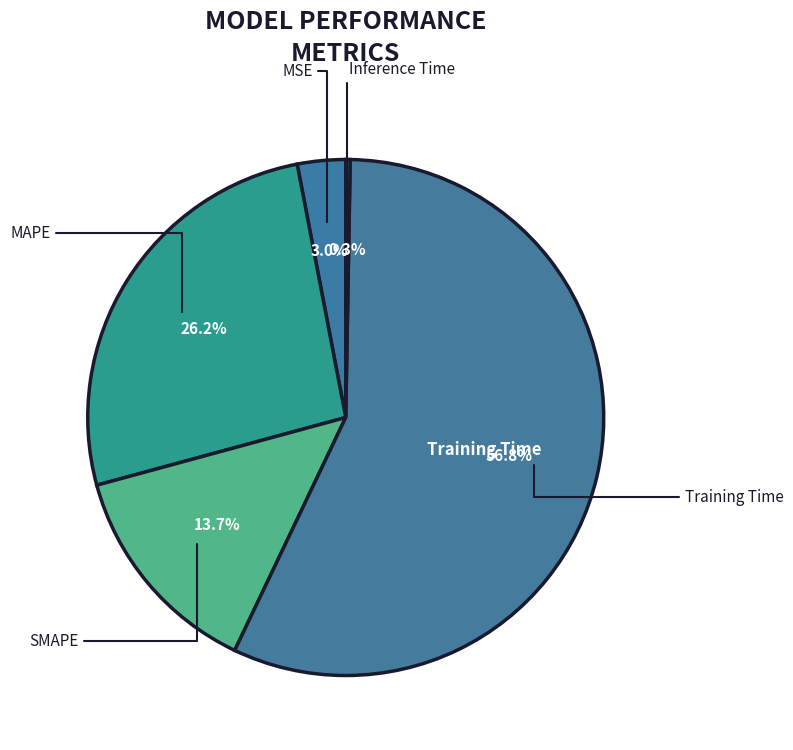

To the nearest percent, what portion does MSE represent?

3%